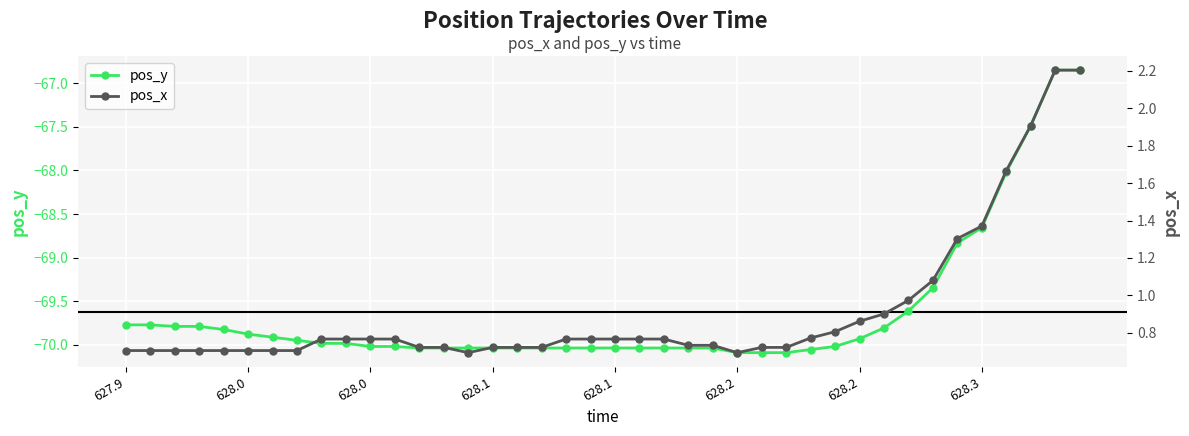

What is the highest value of the pos_y series?

-66.9